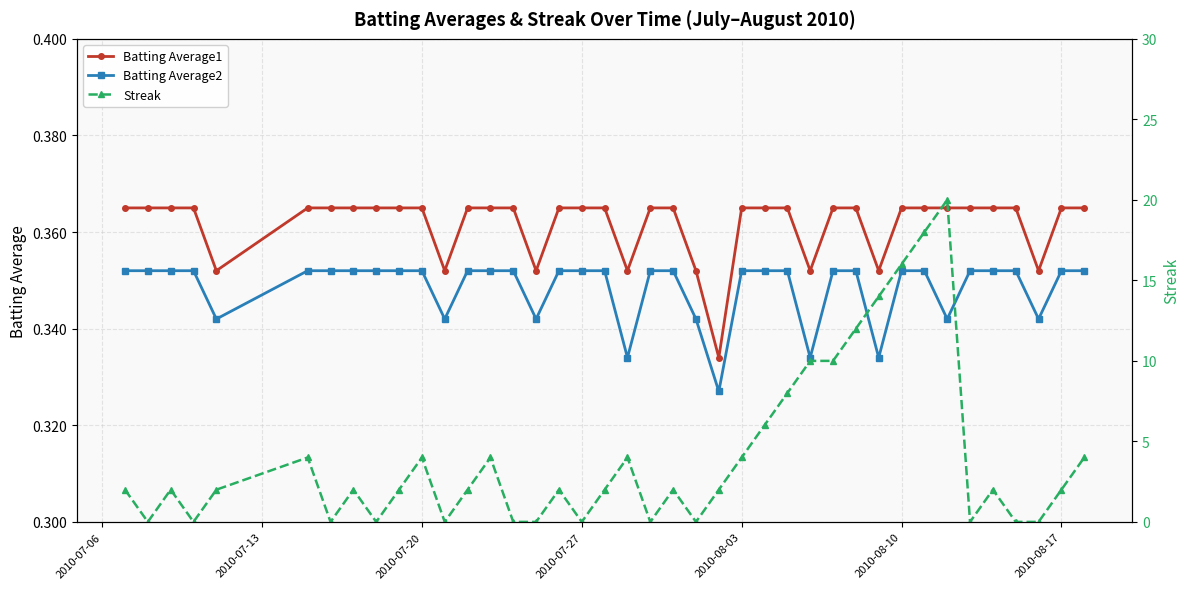

Is it true that Batting Average1 equals 0.6 at 2010-08-10?

False